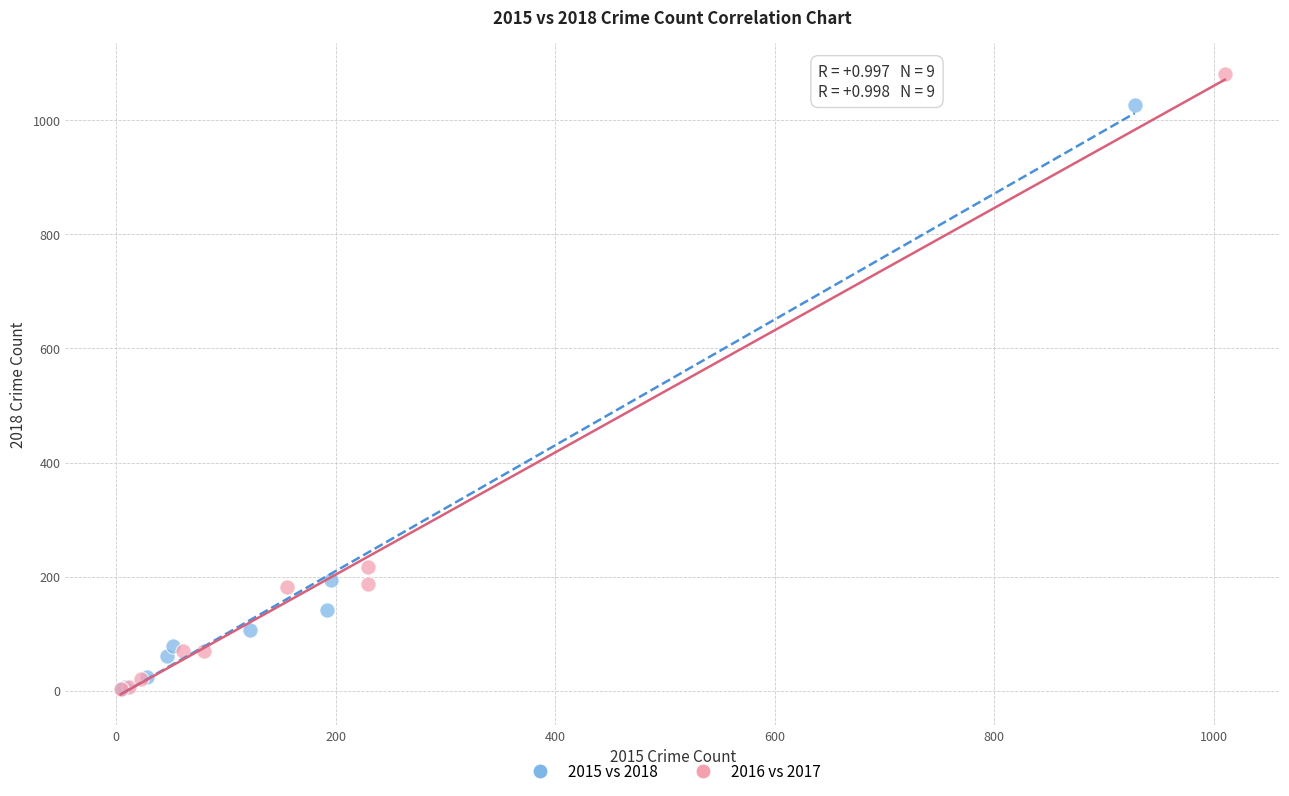

Which series contains the highest Y value?

2016 vs 2017